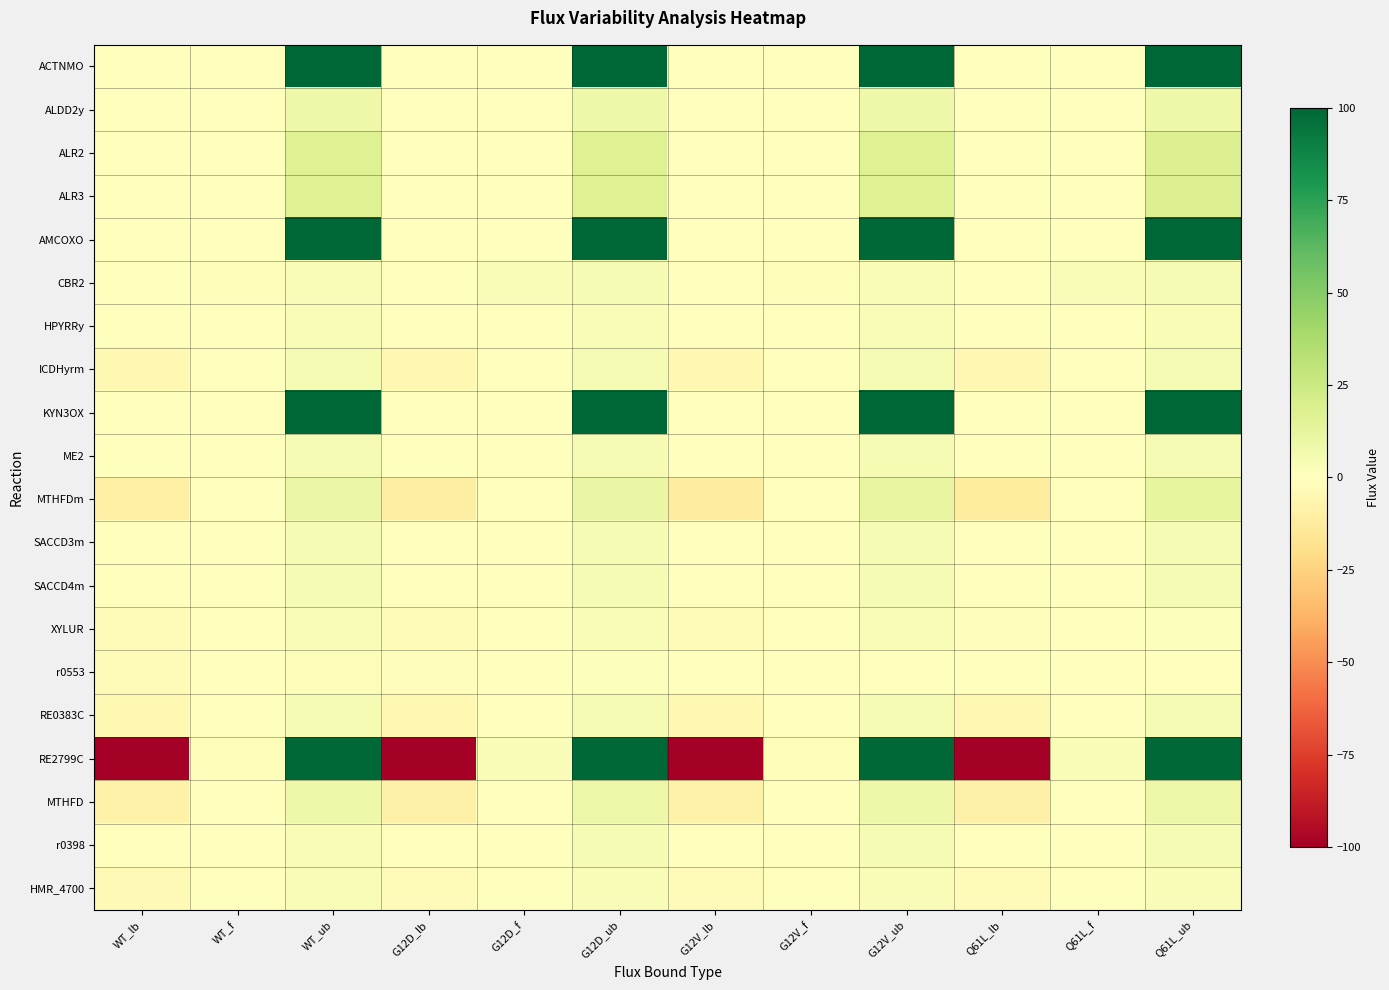

Which series changed the most between WT_ub and Q61L_ub?

MTHFDm